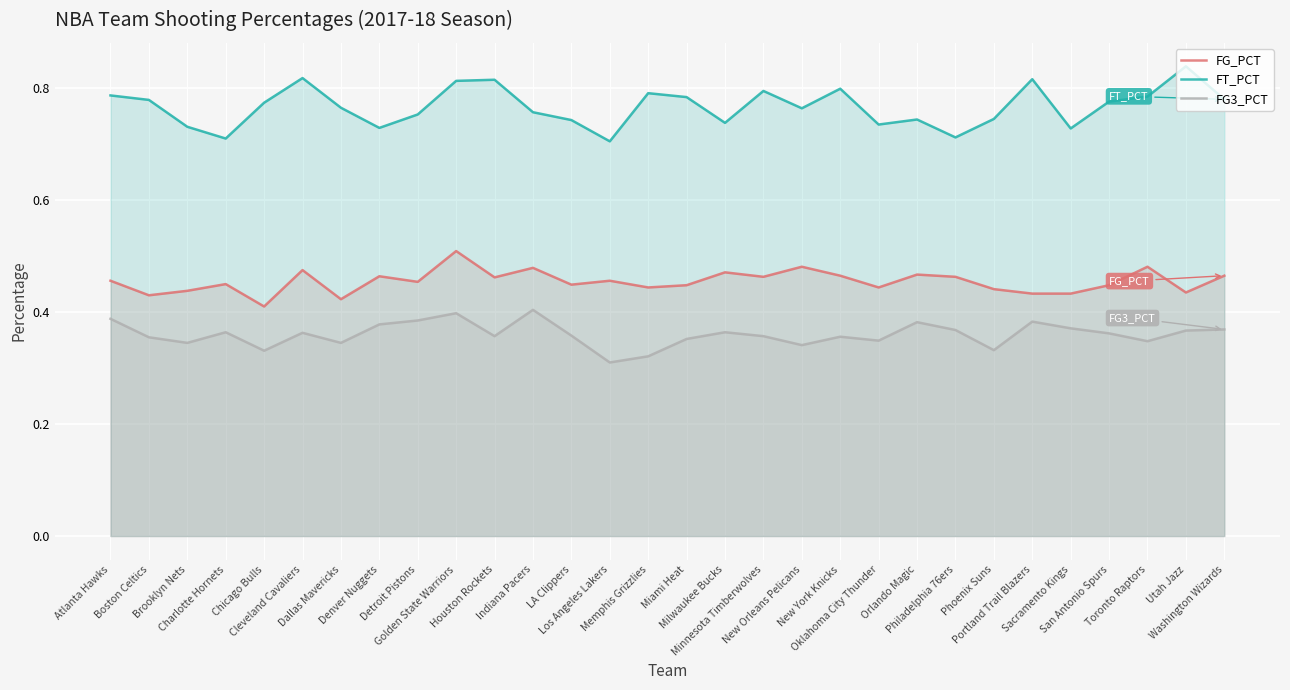

What is the total value across all series at New Orleans Pelicans?

1.6